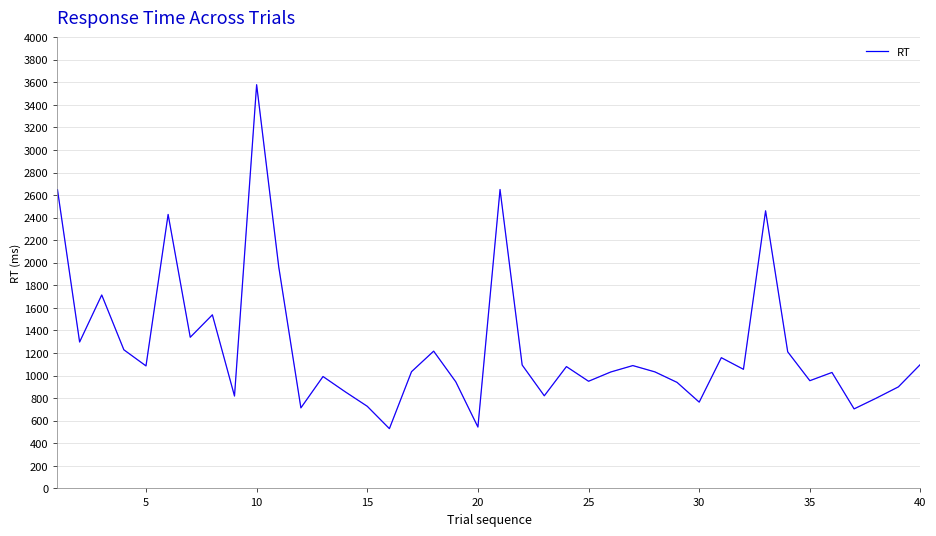

True or false: there are more than 1 points higher than both neighbors.

True